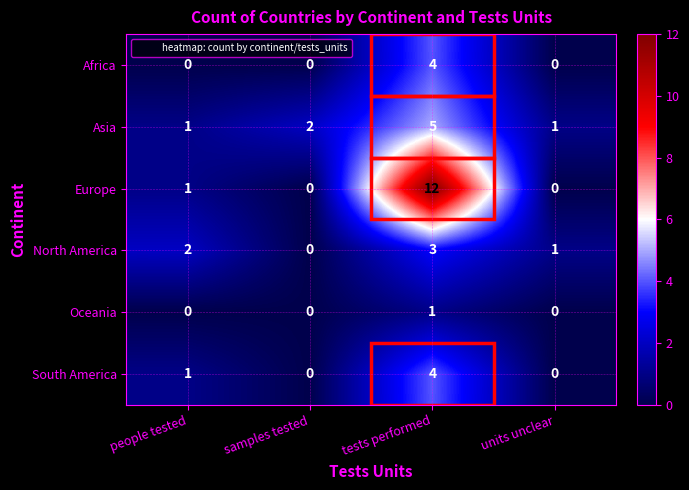

Which series has the largest total across all categories?

Europe